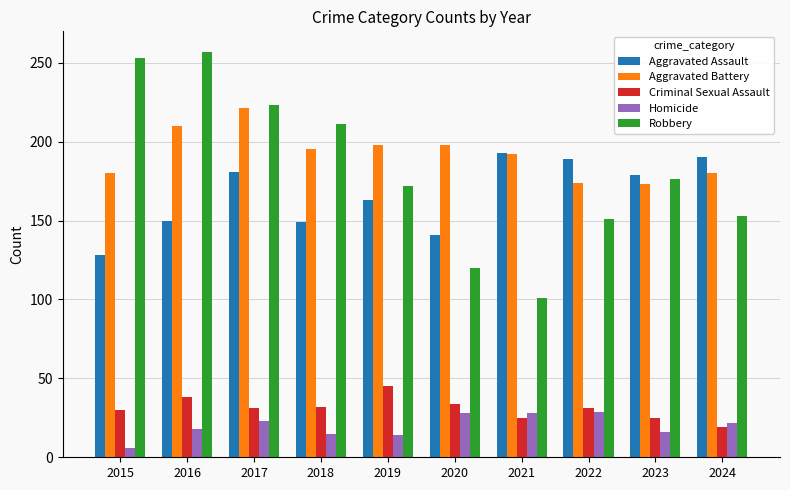

What is the minimum value for Homicide?

6